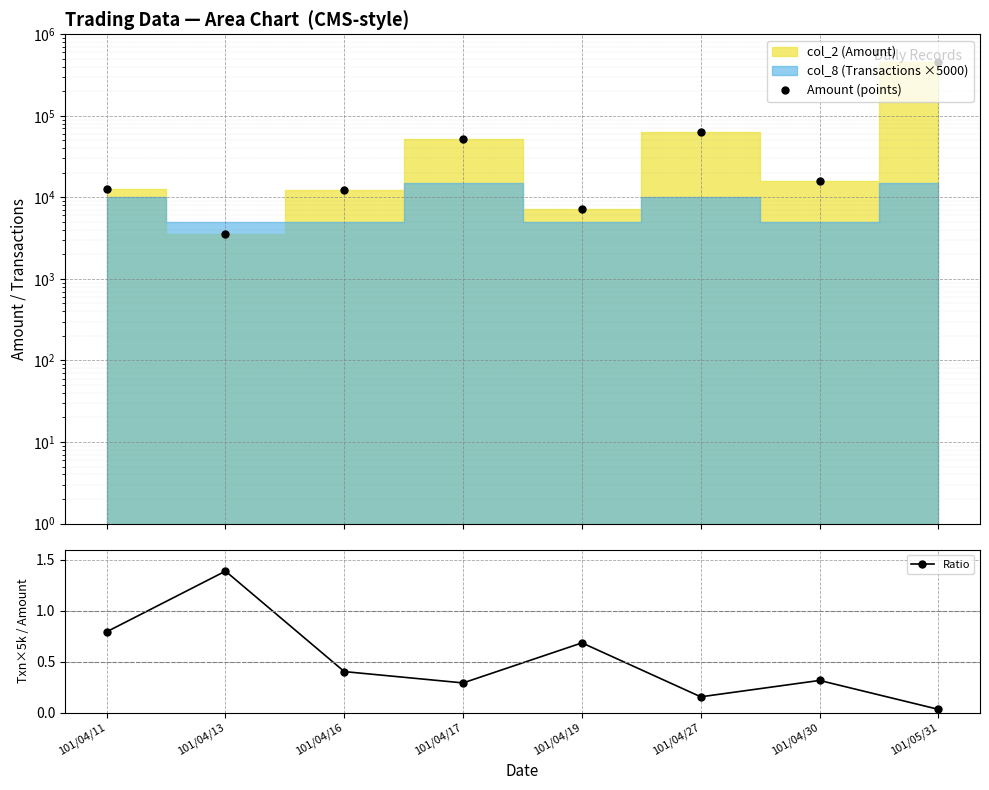

At which category is the sum across all series the highest?

101/05/31